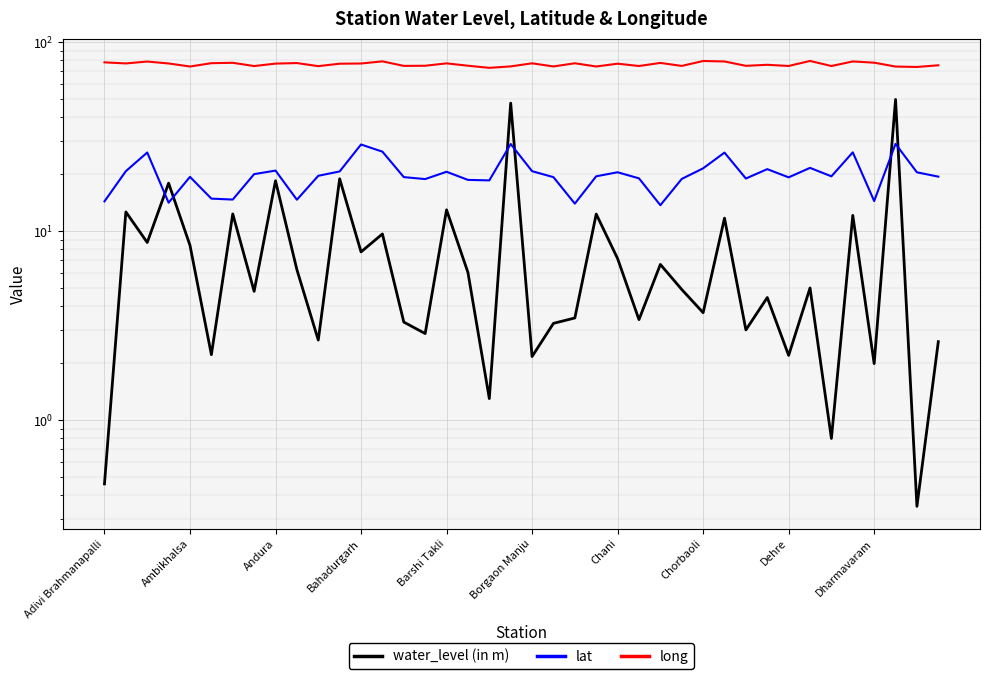

How many interior local peaks does the water_level (in m) series have?

15